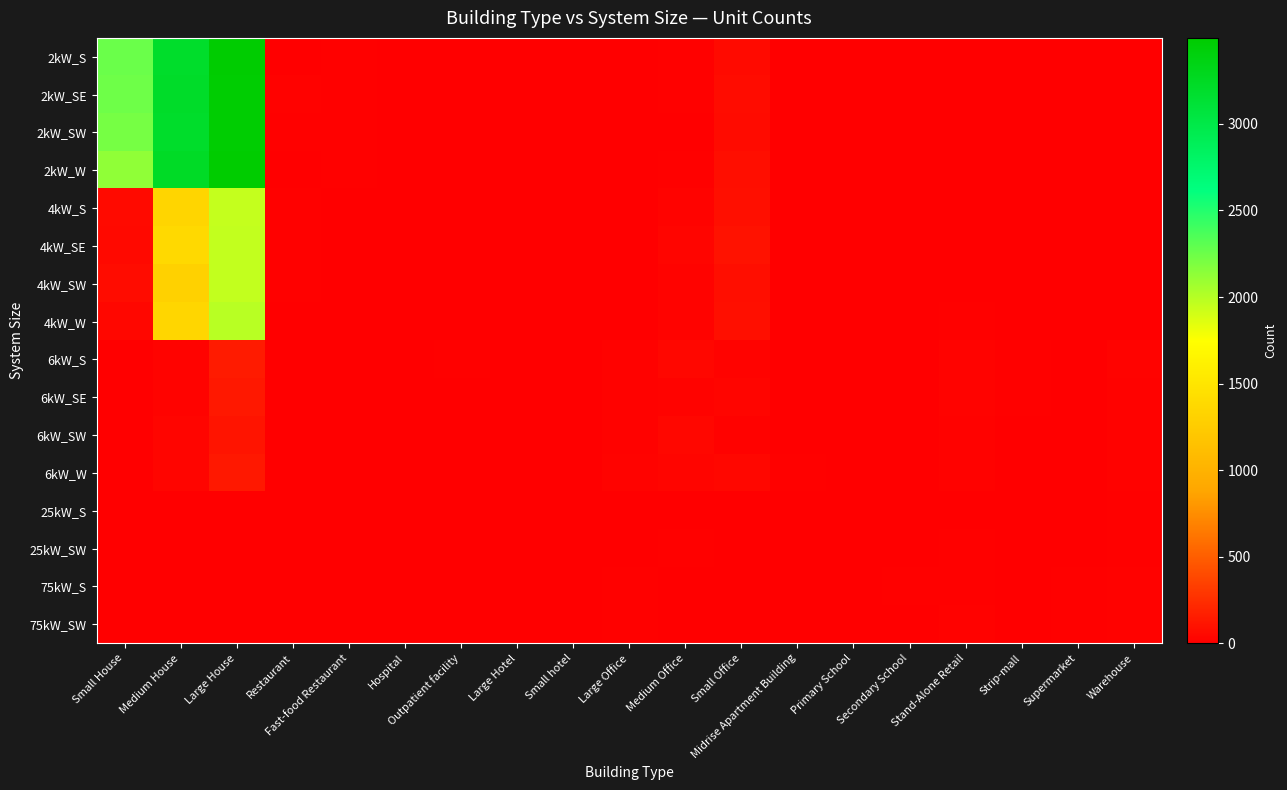

Which has a higher value, Supermarket or Primary School?

Primary School